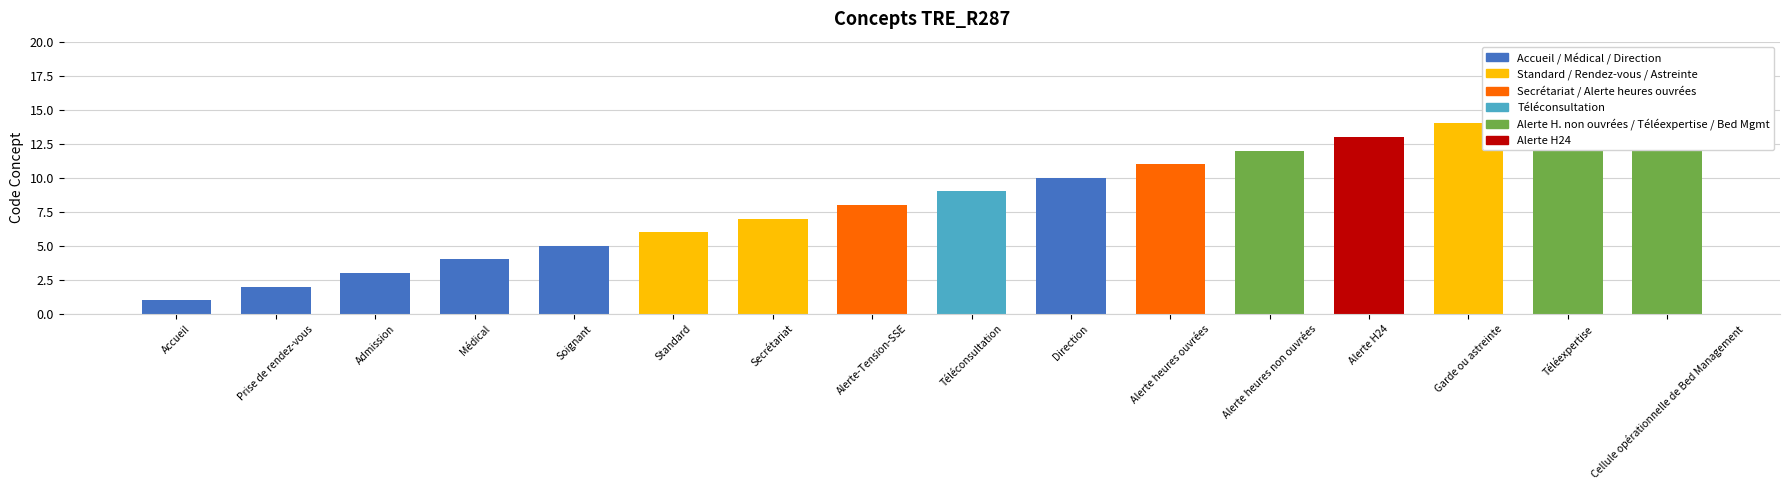

What is the value of the 8th bar from the left?

8